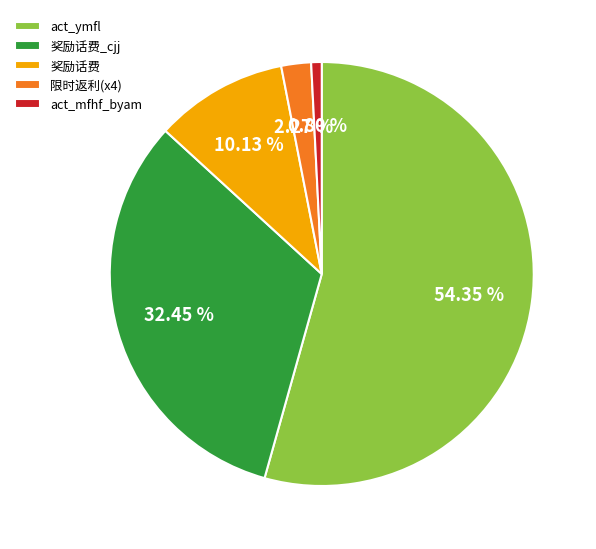

Is the sum of 奖励话费 and act_ymfl greater than half?

Yes